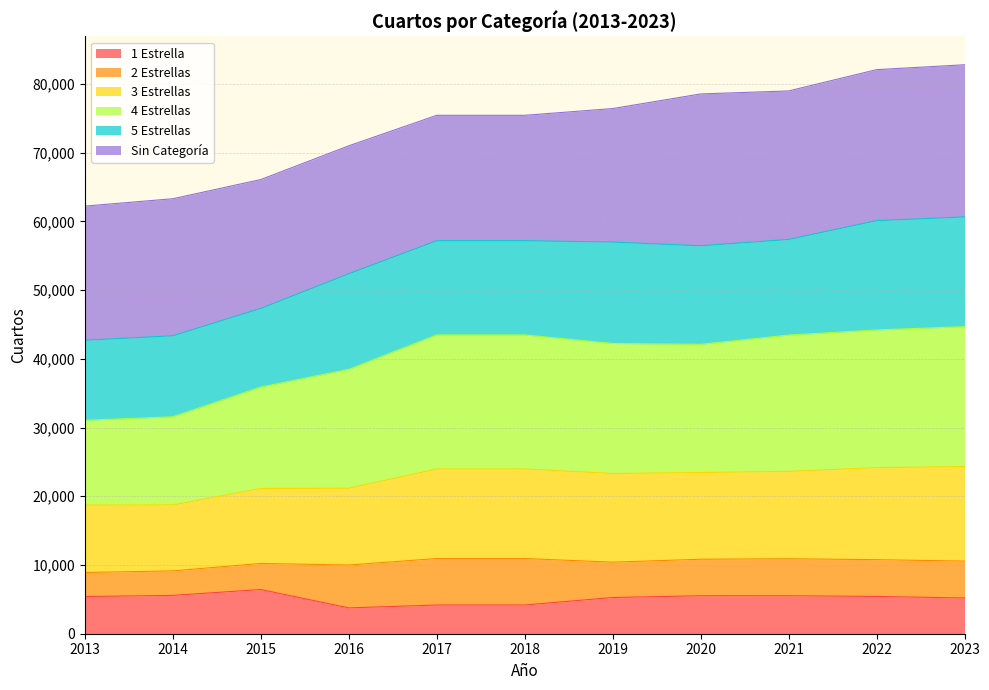

What is the lowest value of the 1 Estrella series?

3758